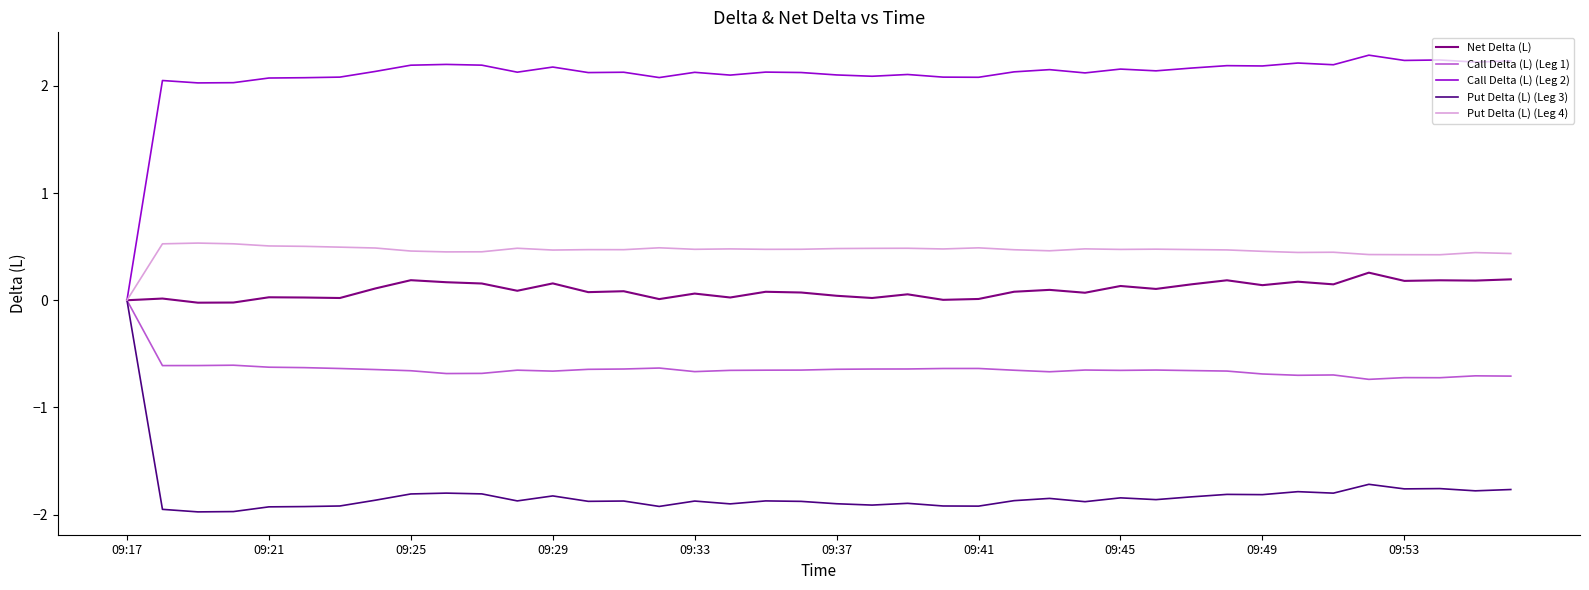

Which series has the largest total across all categories?

Call Delta (L) (Leg 2)